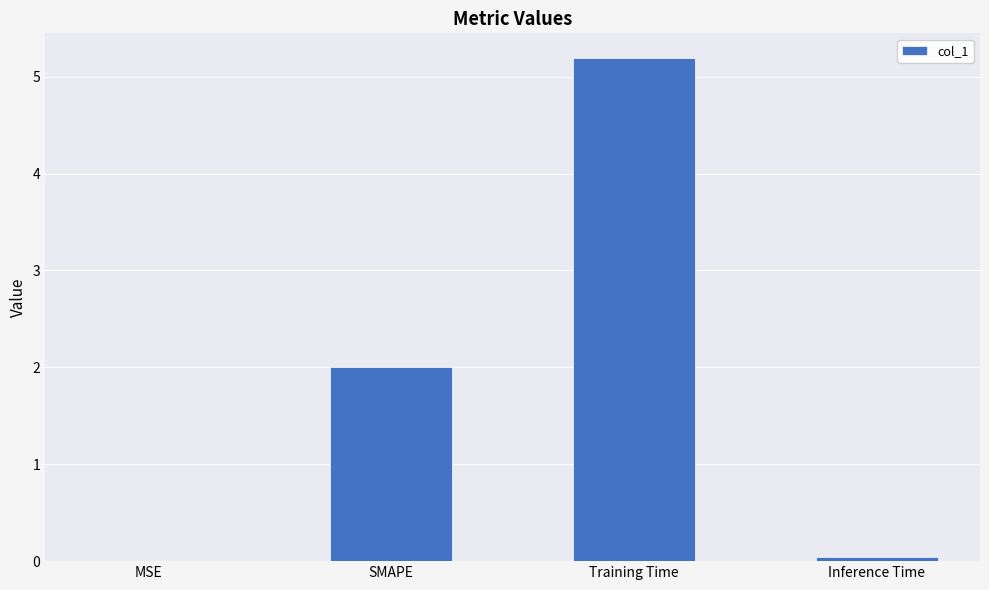

What is the maximum value shown in the chart?

5.2